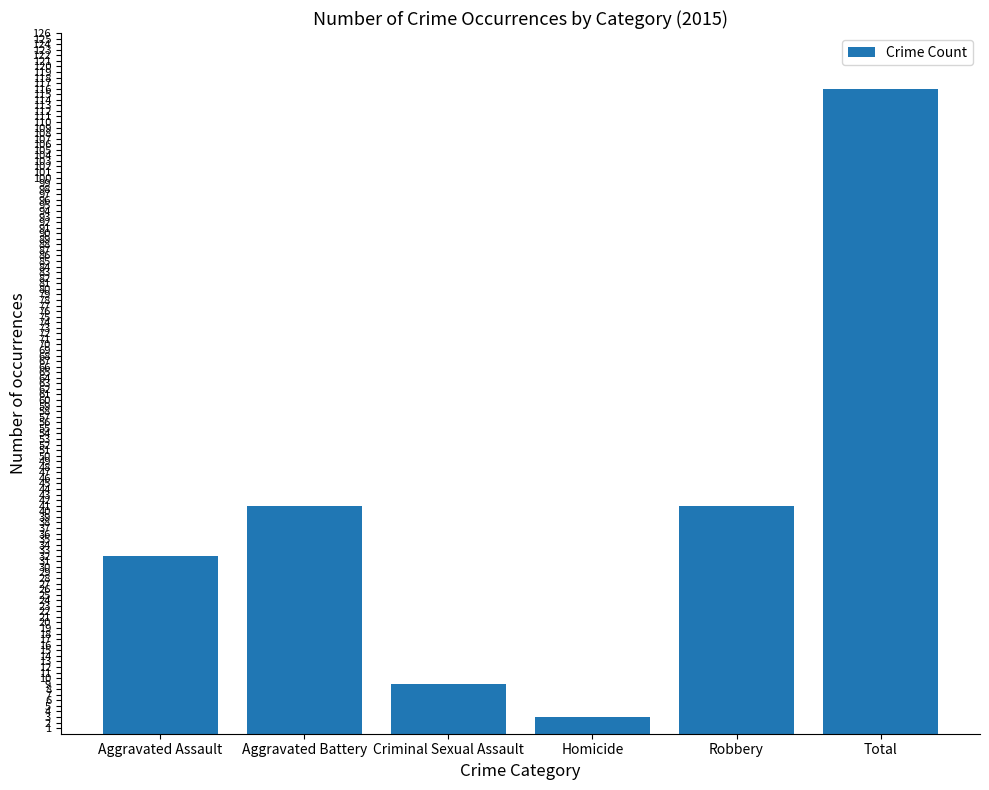

Between Aggravated Assault and Aggravated Battery, which is larger?

Aggravated Battery